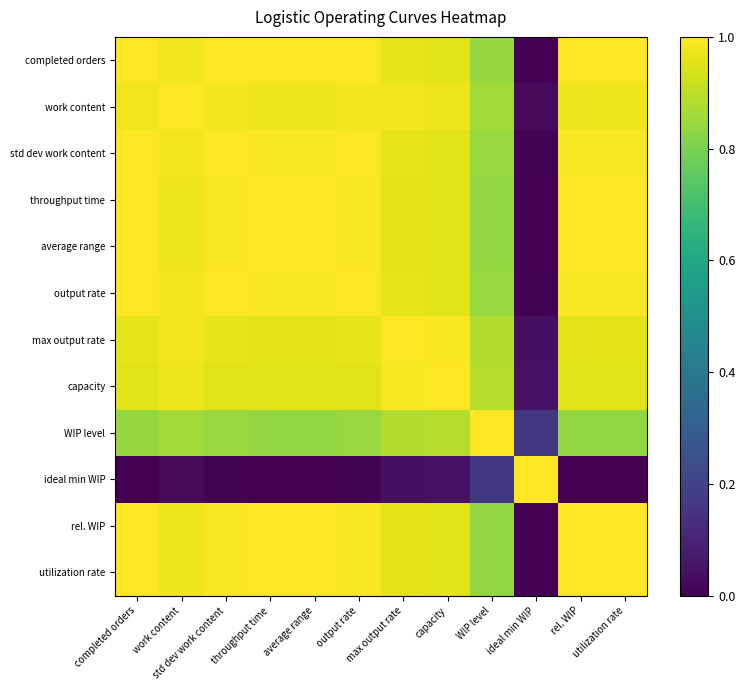

Rank the series at throughput time from highest to lowest value.

throughput time, average range, rel. WIP, utilization rate, completed orders, output rate, std dev work content, work content, max output rate, capacity, WIP level, ideal min WIP